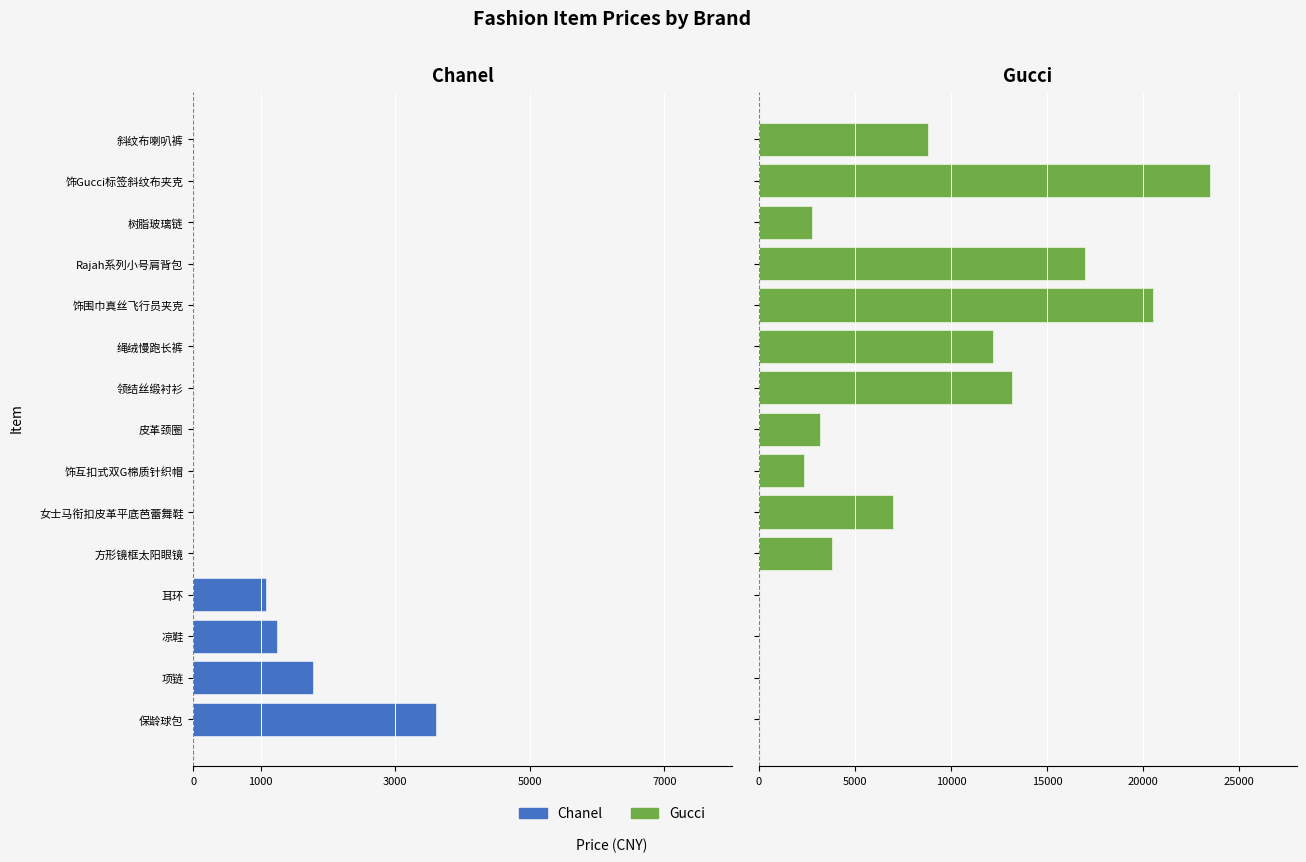

Rank the series by their average value, from lowest to highest.

Chanel, Gucci